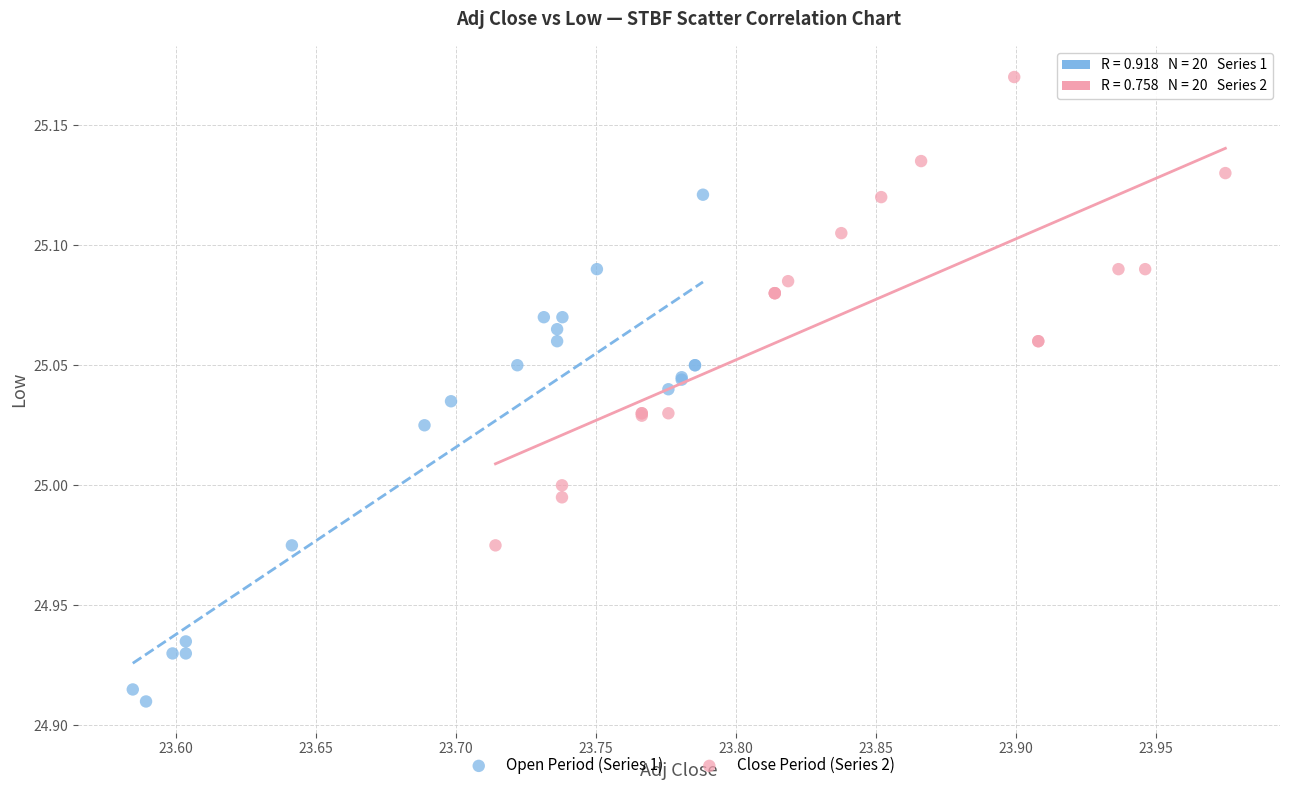

Which series has the widest spread of Y values?

Open Period (Series 1)